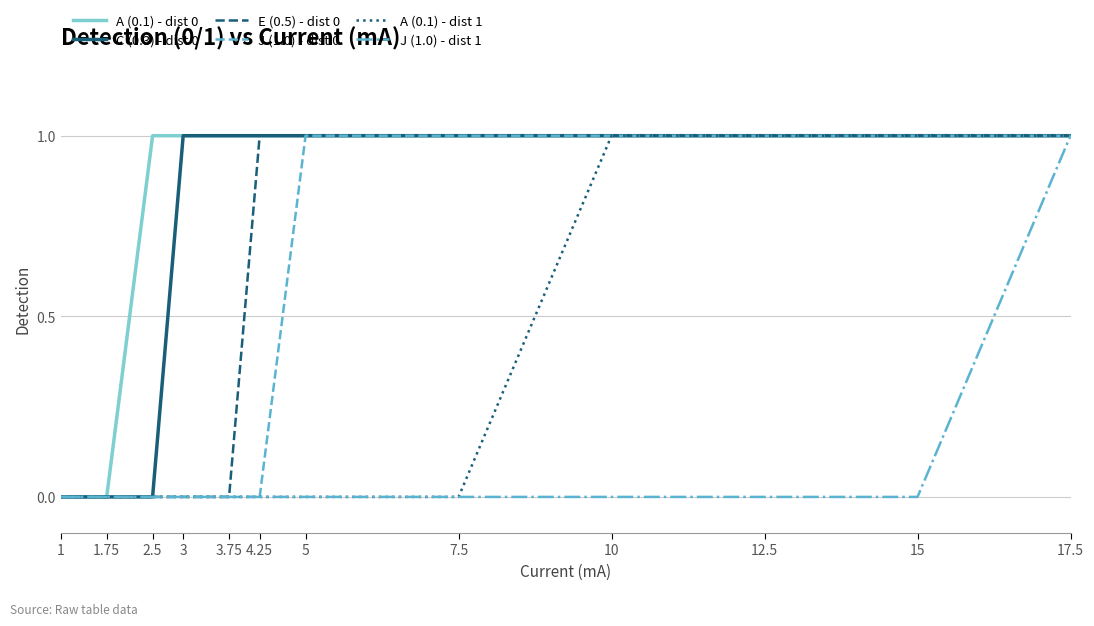

What is the difference between the C (0.3) - dist 0 values at 2.5 and 7.5?

1